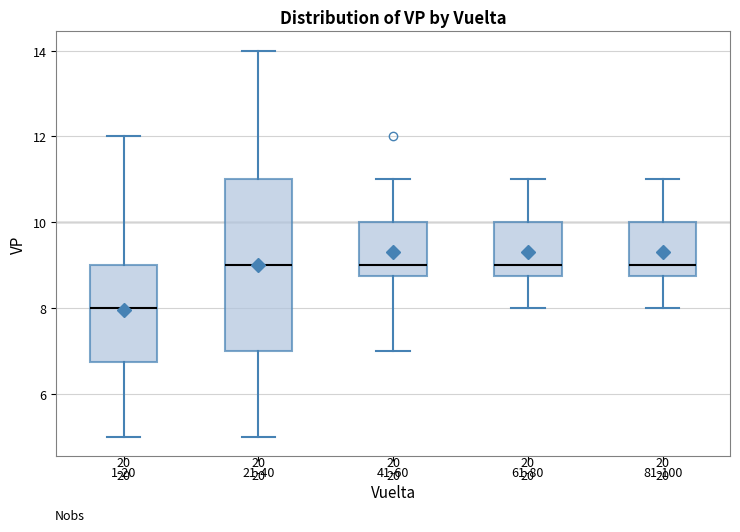

Reading left to right, read every box against the y-axis: the position of its median line, the range the box covers, and the ends of its whiskers. The values are not printed on the chart, so give them approximately, as read against the axis.

1-20: median 8.0, box 6.8 to 9.0, whiskers 5.0 to 12.0
21-40: median 9.0, box 7.0 to 11.0, whiskers 5.0 to 14.0
41-60: median 9.0, box 8.8 to 10.0, whiskers 7.0 to 11.0
61-80: median 9.0, box 8.8 to 10.0, whiskers 8.0 to 11.0
81-100: median 9.0, box 8.8 to 10.0, whiskers 8.0 to 11.0